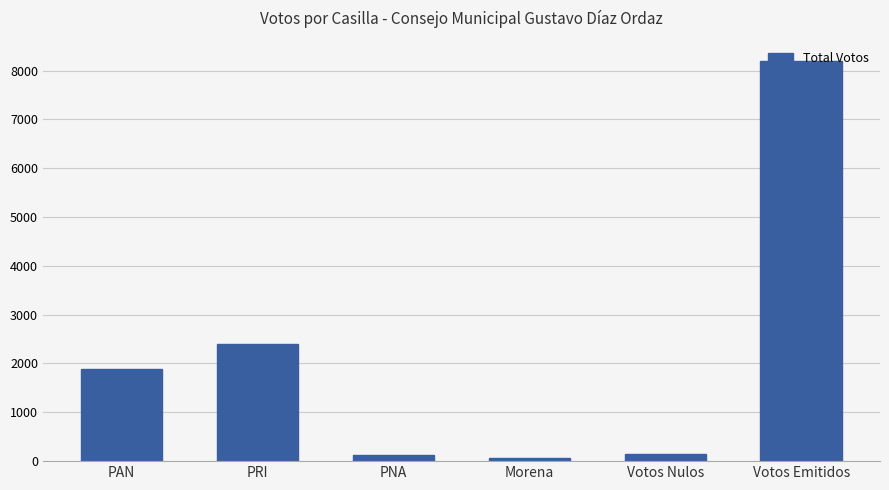

The value at Morena is 68. True or false?

True